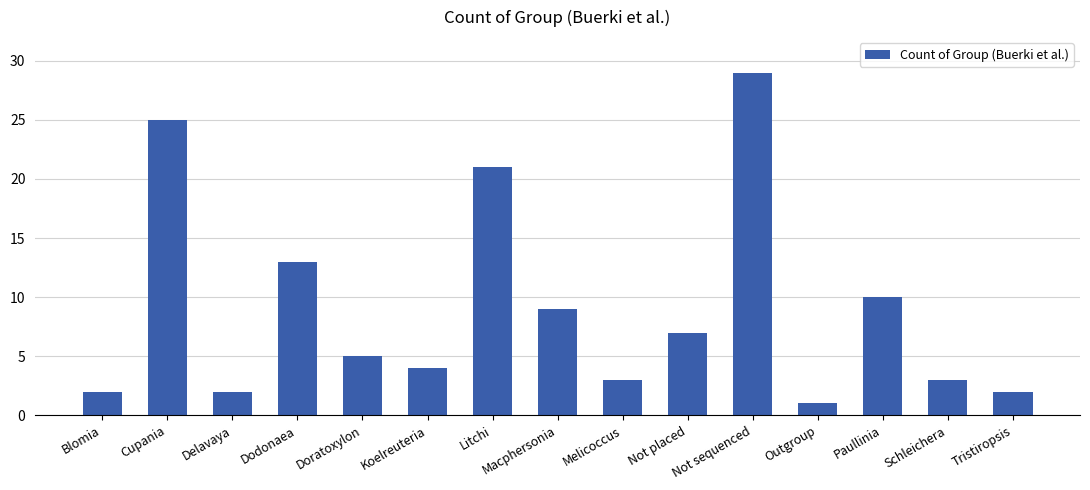

The chart shows a value of 2 at Delavaya. True or false?

True